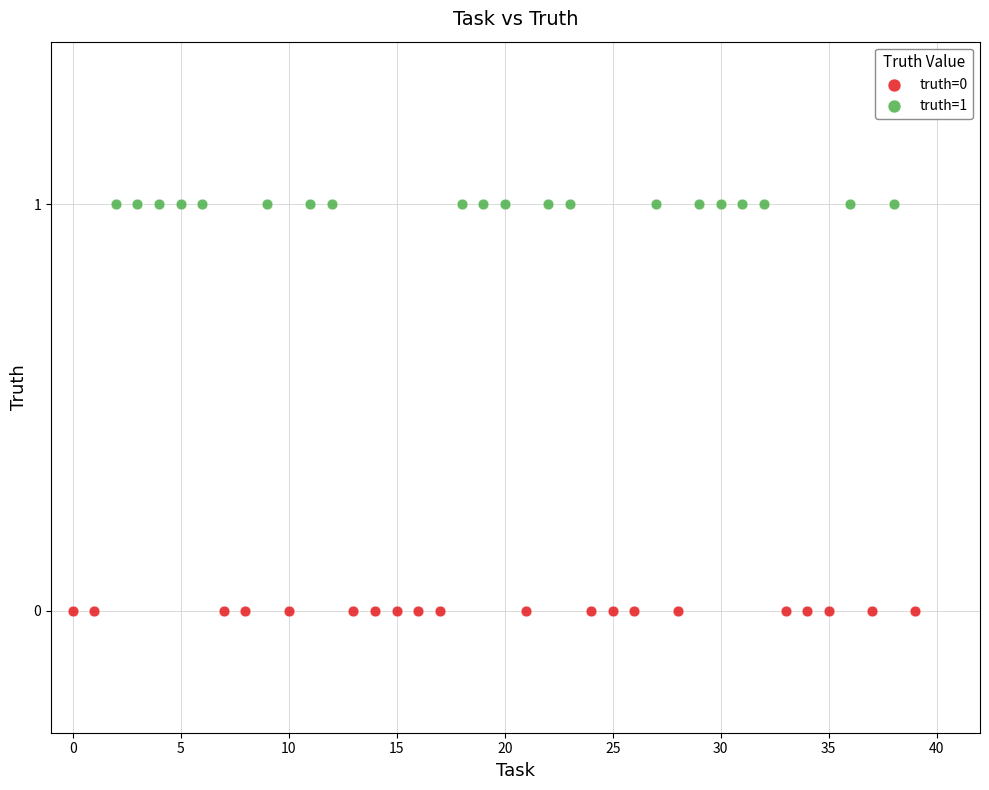

Which series reaches the maximum Y coordinate?

truth=1